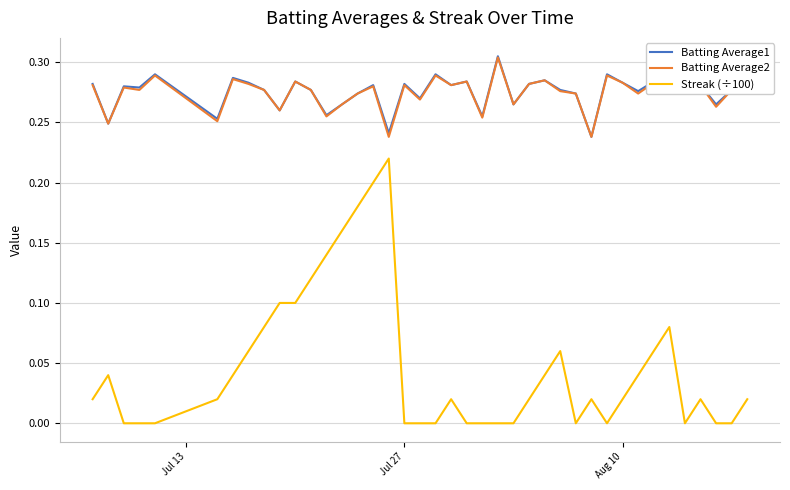

True or false: Batting Average1 and Streak (÷100) cross at least once.

False